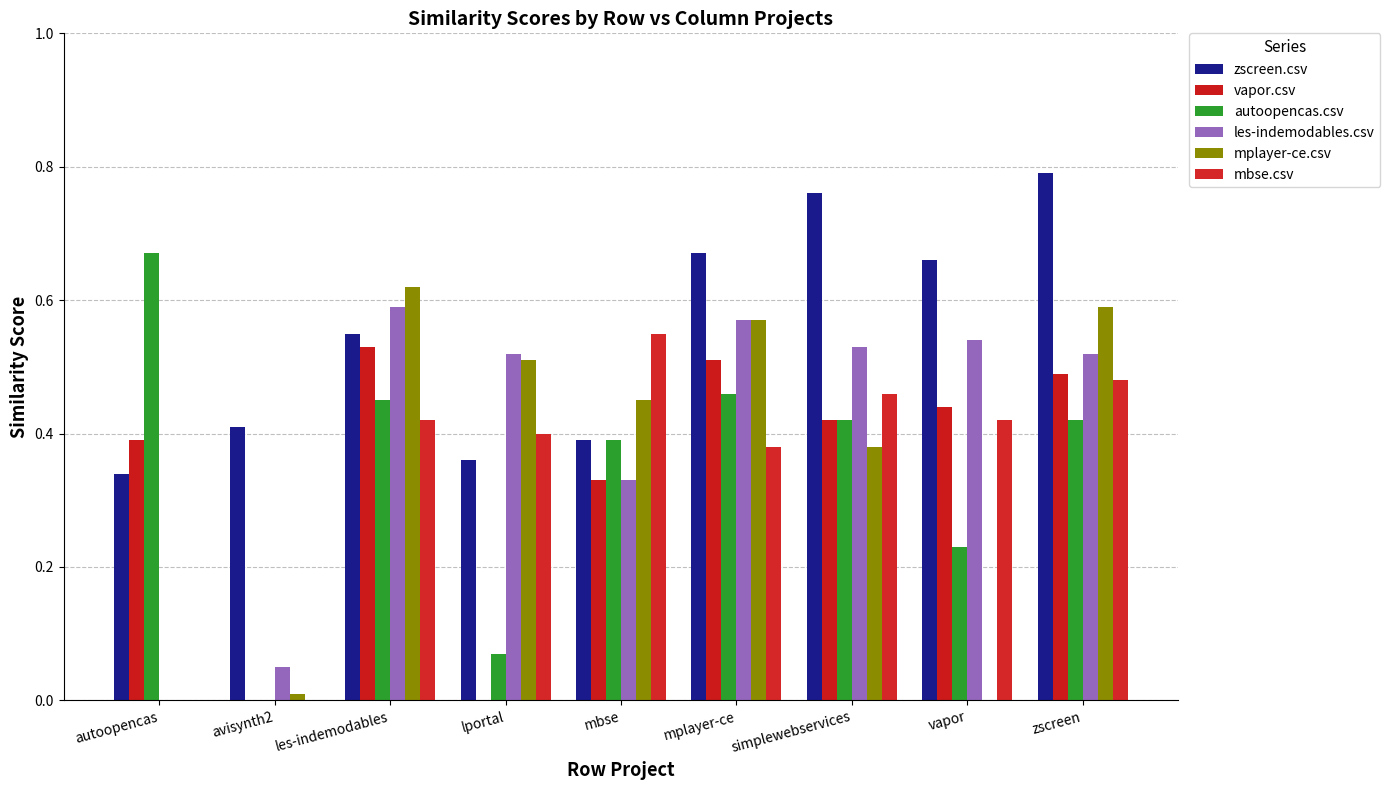

Reading right to left, transcribe all the data shown in this chart.

zscreen.csv: 0.8	0.7	0.8	0.7	0.4	0.4	0.6	0.4	0.3
vapor.csv: 0.5	0.4	0.4	0.5	0.3	0.0	0.5	0.0	0.4
autoopencas.csv: 0.4	0.2	0.4	0.5	0.4	0.1	0.5	0.0	0.7
les-indemodables.csv: 0.5	0.5	0.5	0.6	0.3	0.5	0.6	0.1	0.0
mplayer-ce.csv: 0.6	0.0	0.4	0.6	0.5	0.5	0.6	0.0	0.0
mbse.csv: 0.5	0.4	0.5	0.4	0.6	0.4	0.4	0.0	0.0